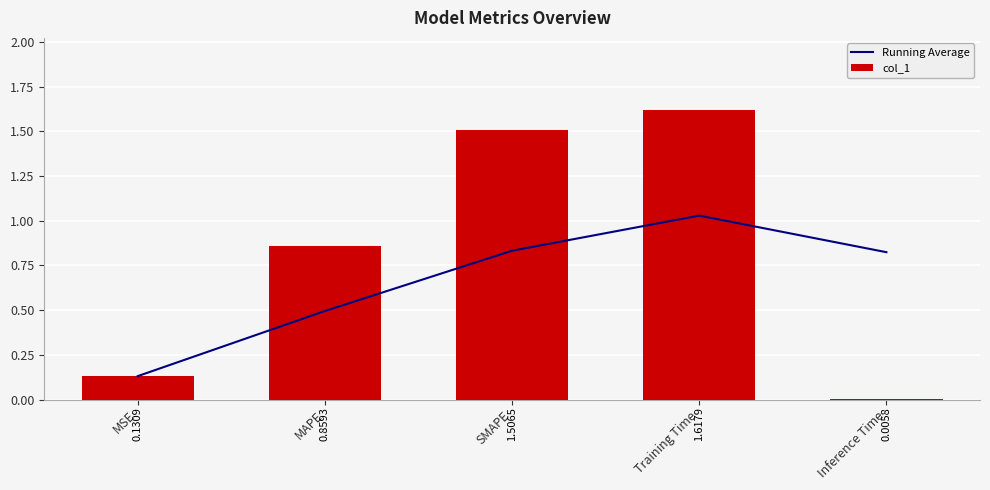

At which label does col_1 reach its peak?

Training Time